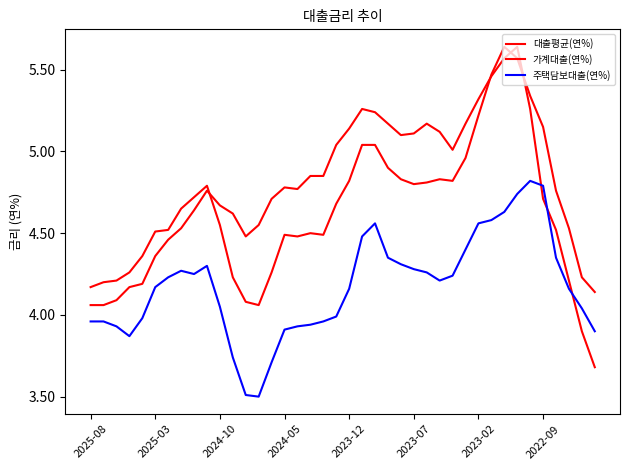

Is this an area chart (filled region under the line)?

No